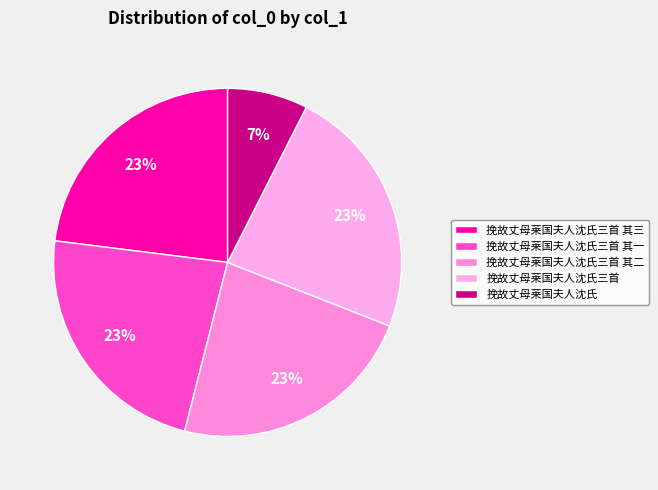

Is it true that 挽故丈母莱国夫人沈氏三首 其三 is 23% of the pie?

True